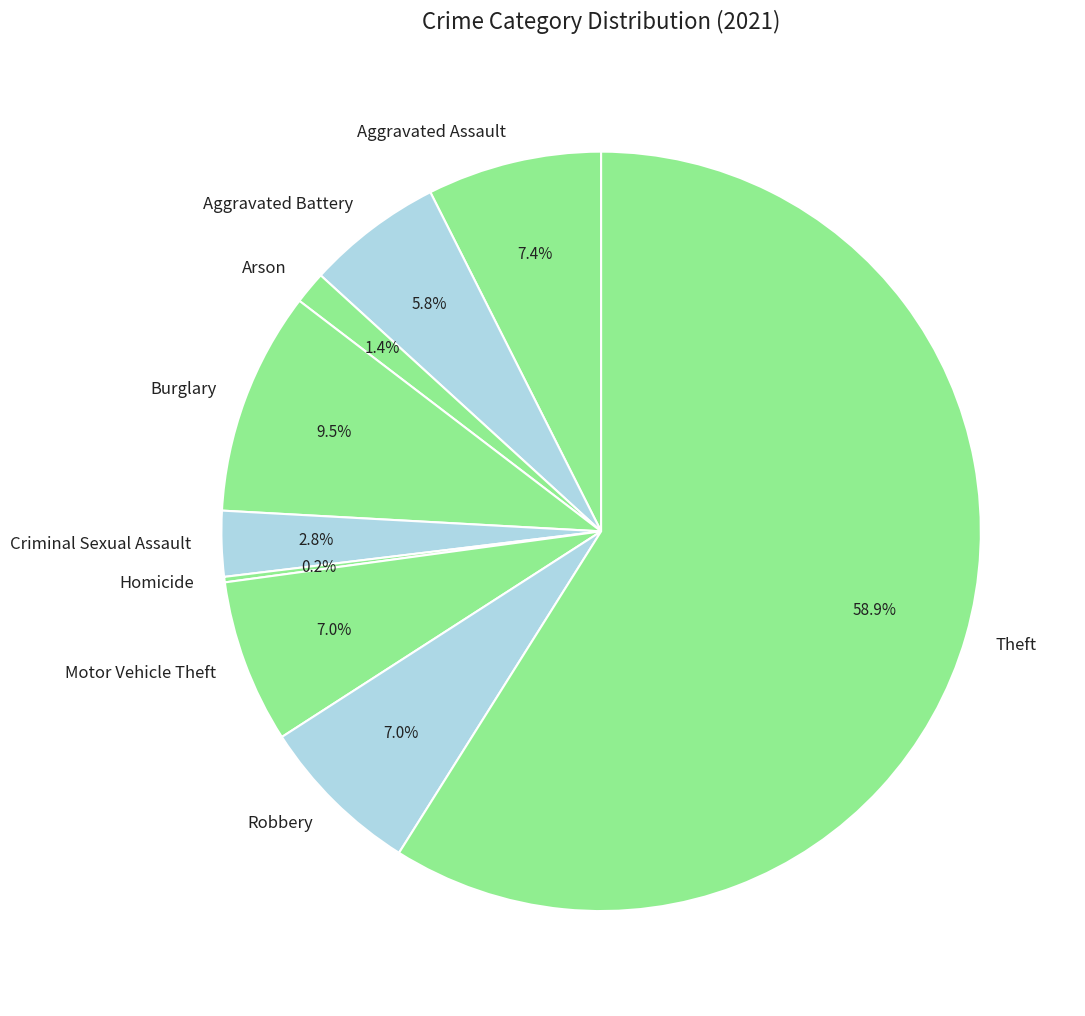

Is there a majority slice in this chart?

Yes